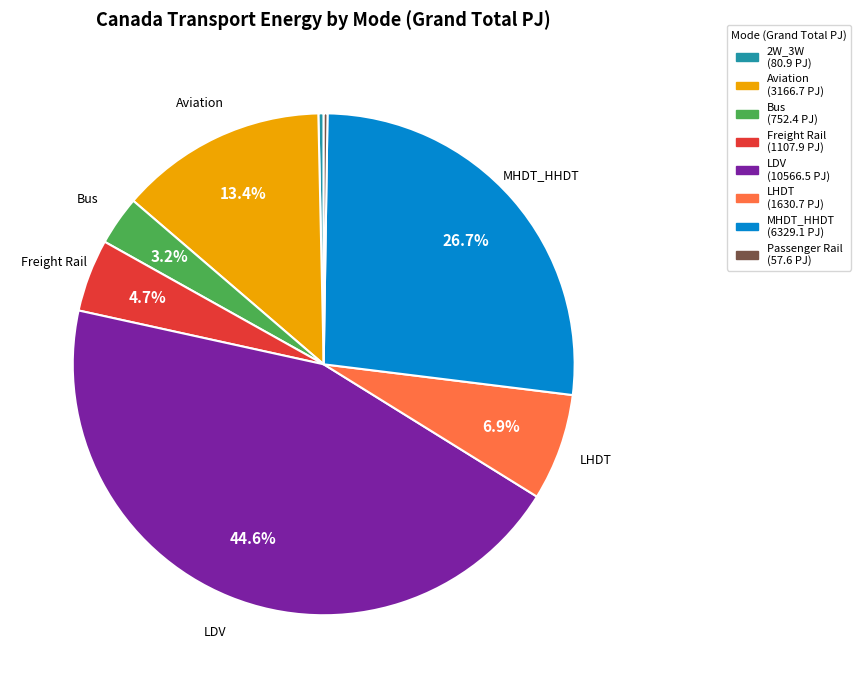

Do LHDT (1630.7 PJ) and MHDT_HHDT (6329.1 PJ) together represent more than half of the pie?

No